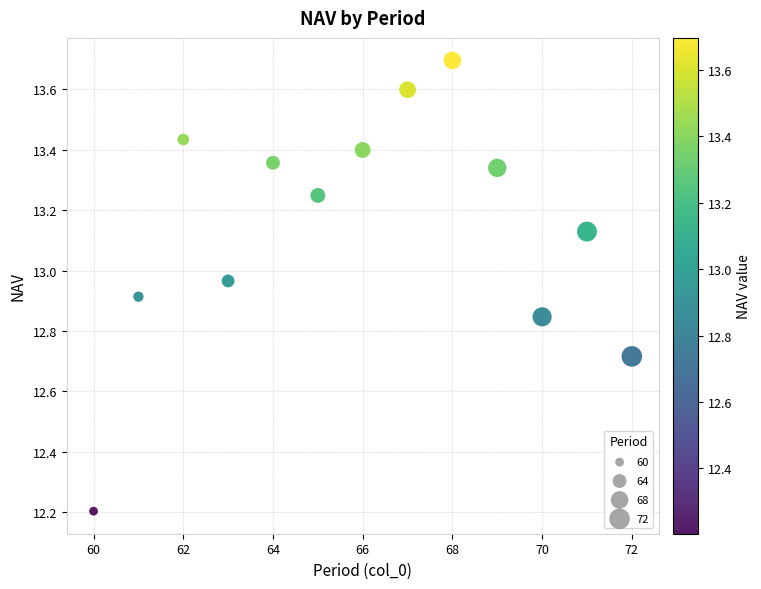

What is the range of Y values (max minus min)?

1.5